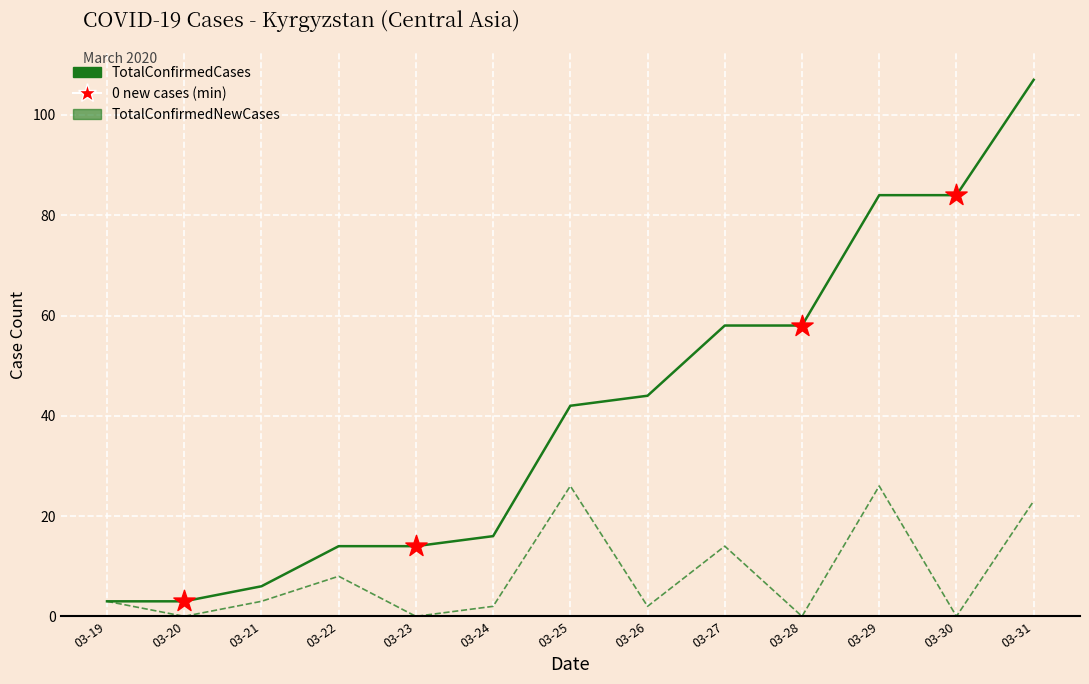

Which label corresponds to the largest value in the chart?

03-31